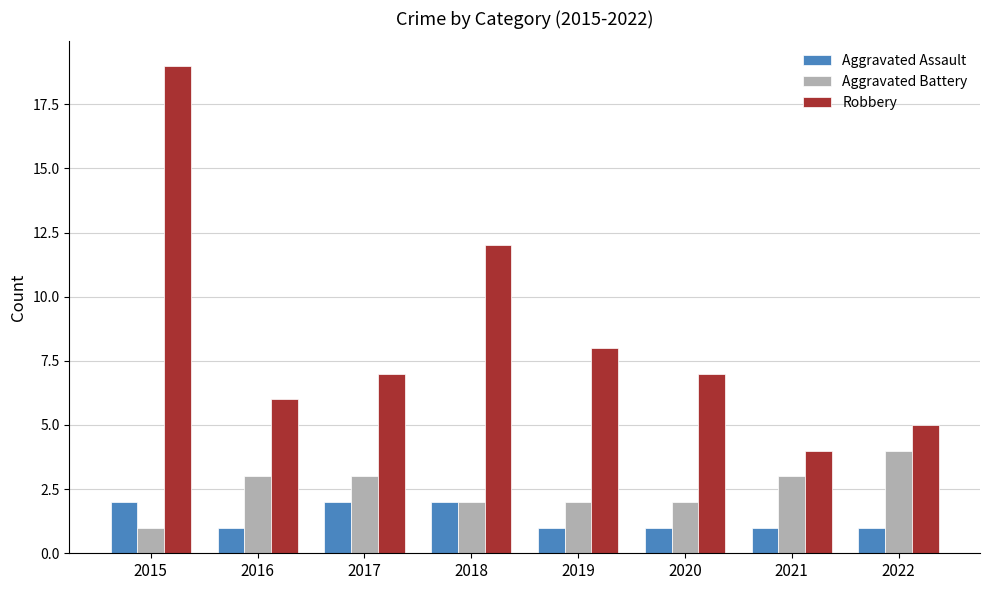

Which series changed the most between 2015 and 2022?

Robbery